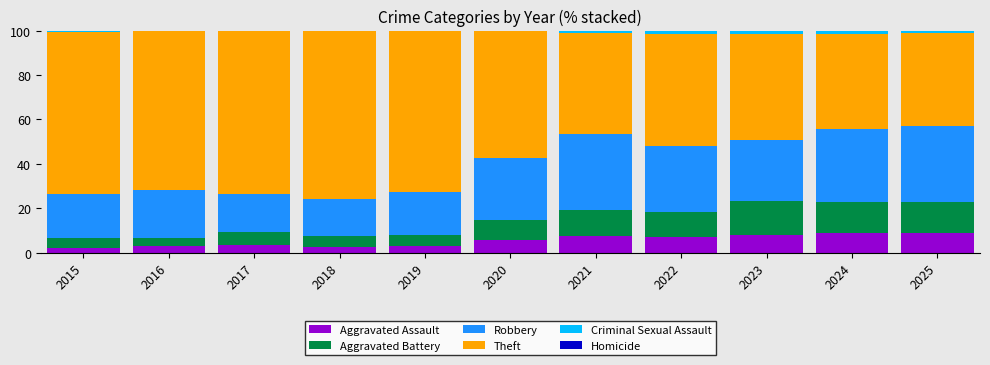

List the series in order of their peak value, lowest first.

Homicide, Criminal Sexual Assault, Aggravated Assault, Aggravated Battery, Robbery, Theft